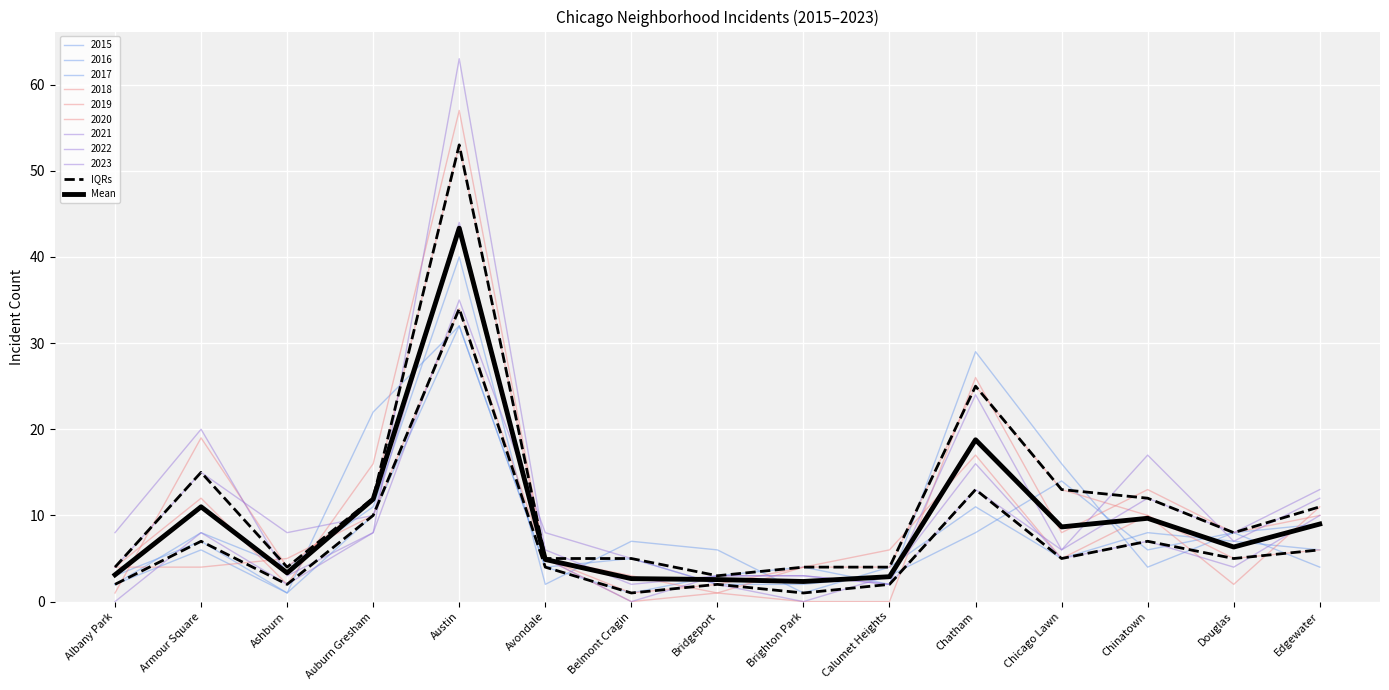

What are all the series names shown in the legend?

IQRs, Mean